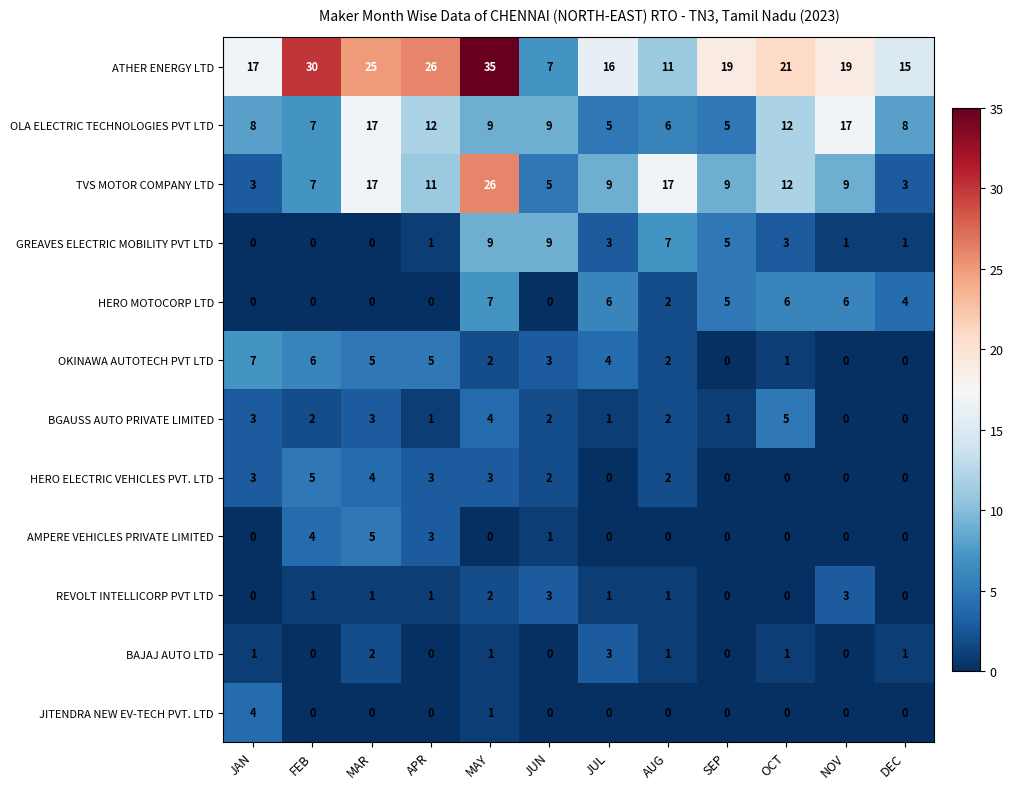

Which series has the largest range (max minus min)?

ATHER ENERGY LTD